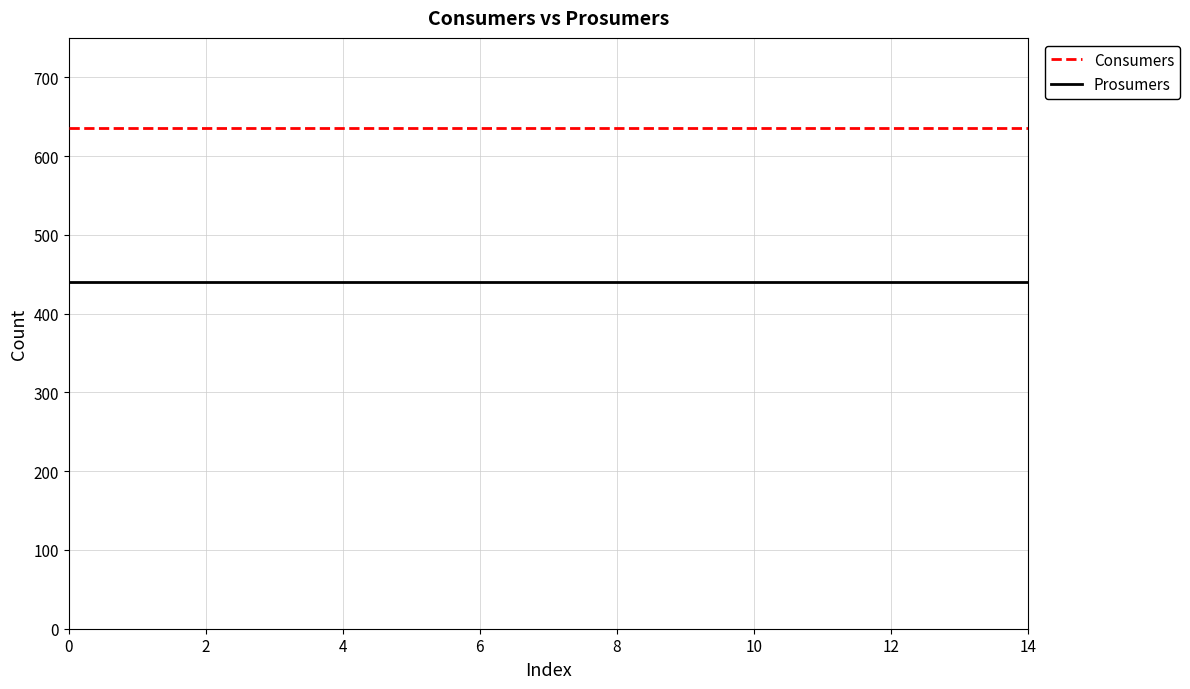

True or false: Prosumers and Consumers cross at least once.

False